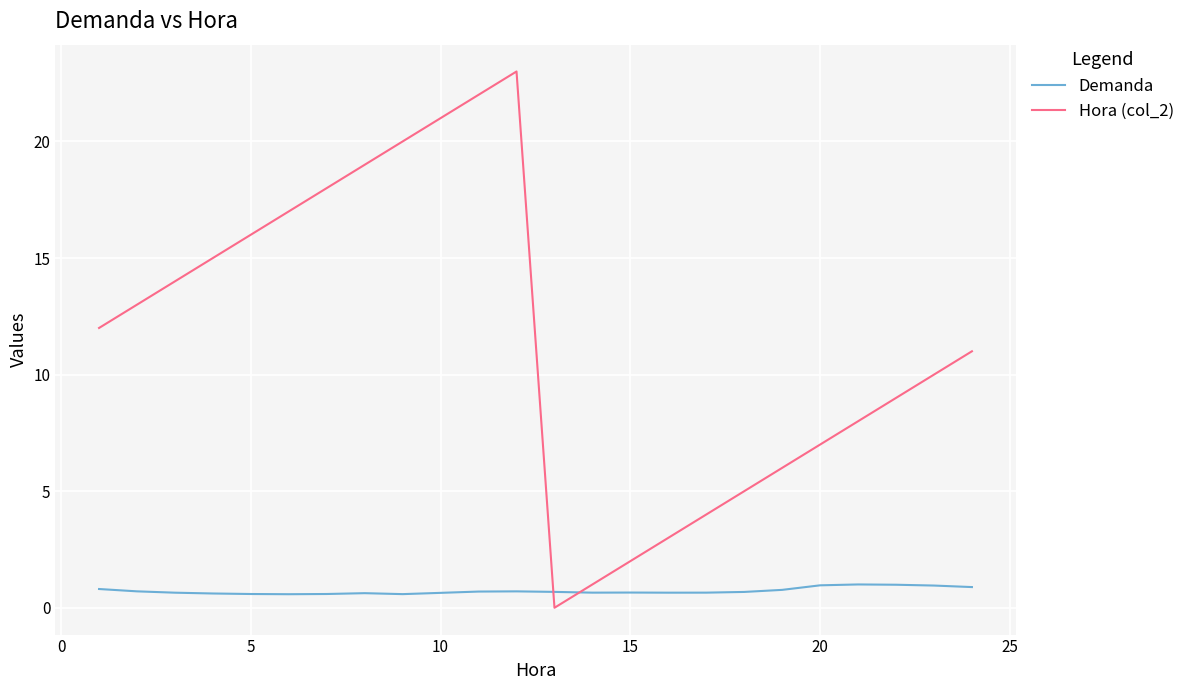

After their last crossing, which series has the higher values: Demanda or Hora (col_2)?

Hora (col_2)